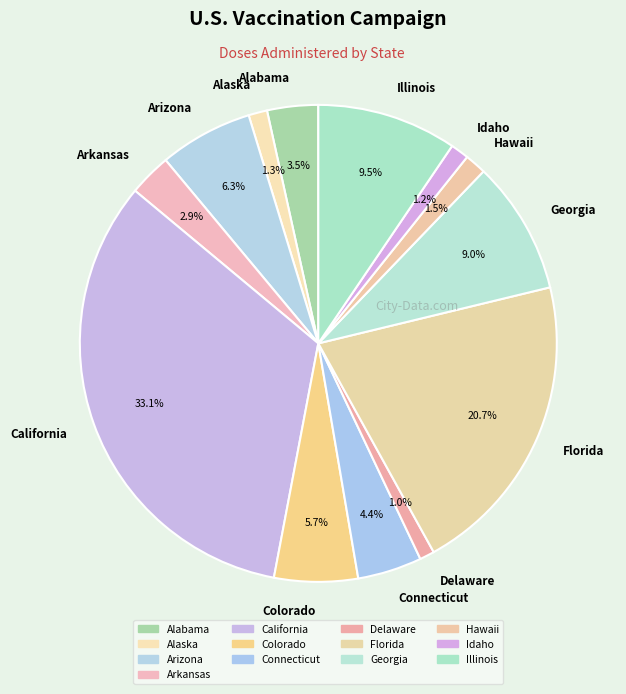

Which category has the biggest portion of the pie?

California